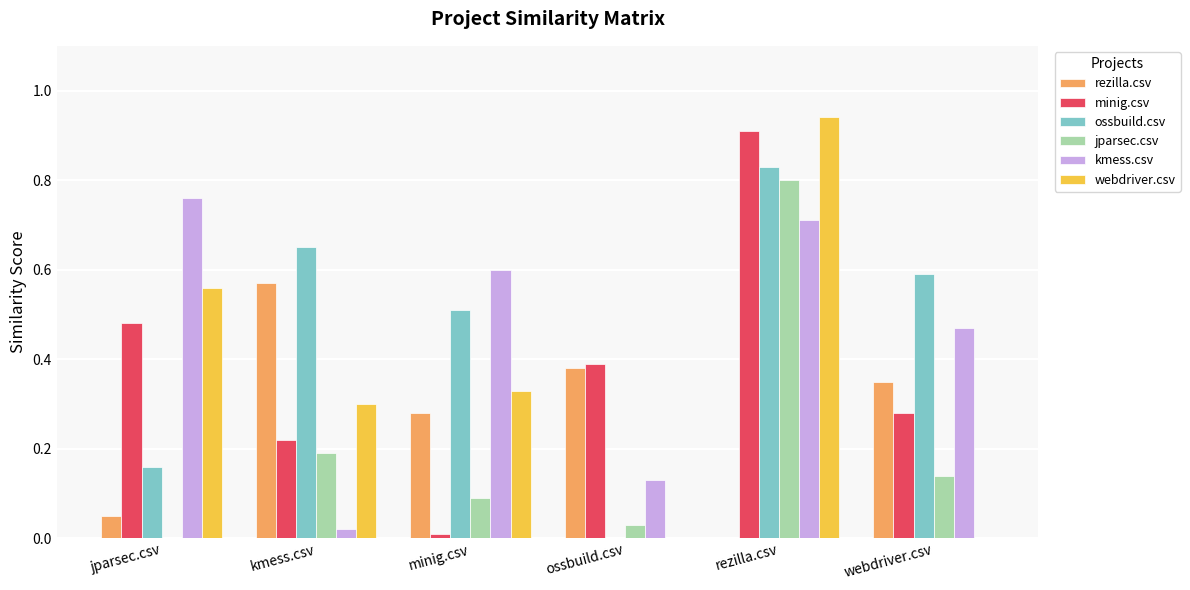

Which series changed the most between rezilla.csv and webdriver.csv?

webdriver.csv